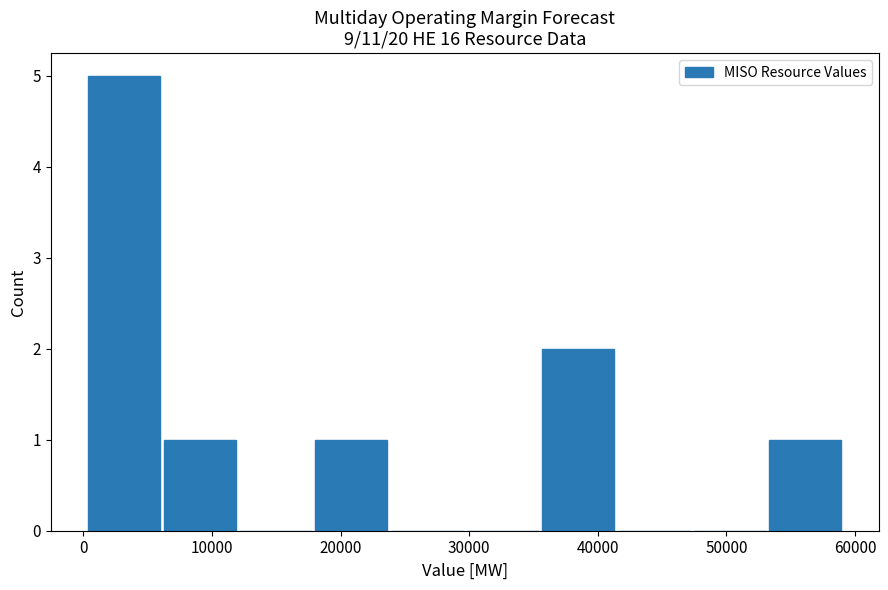

Reading left to right, transcribe this chart: for each bar, give the range it covers on the x-axis and its height. Neither the bar edges nor the heights are printed on the chart, so give them approximately, as read against the axes.

0 to 6000: 5
6000 to 12000: 1
12000 to 18000: 0
18000 to 24000: 1
24000 to 30000: 0
30000 to 36000: 0
36000 to 41000: 2
41000 to 47000: 0
47000 to 53000: 0
53000 to 59000: 1